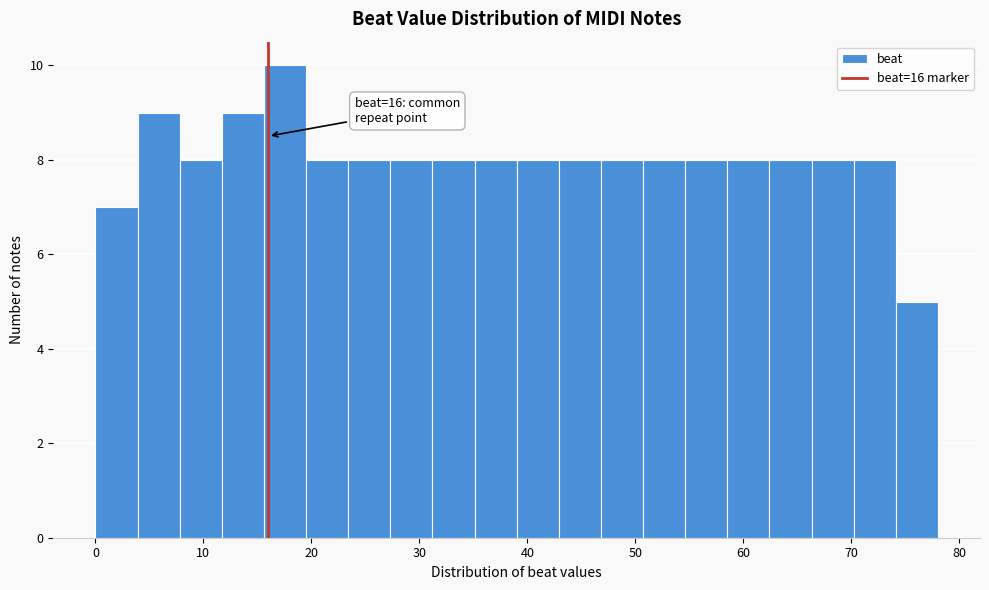

Around what value on the x-axis is the tallest bar? Give the approximate position of its centre, as read against the axis.

18